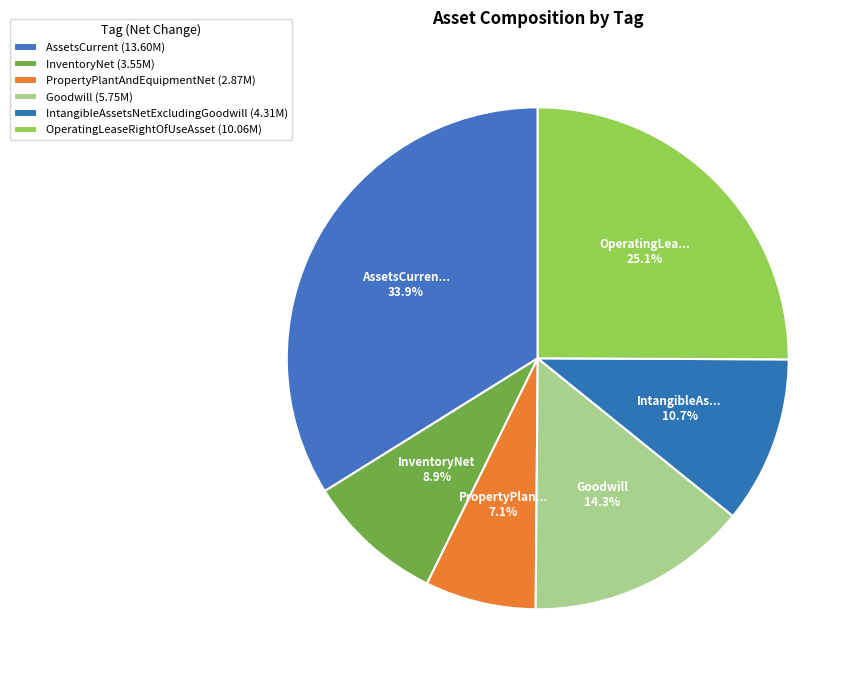

To the nearest percent, what portion does PropertyPlantAndEquipmentNet represent?

7%